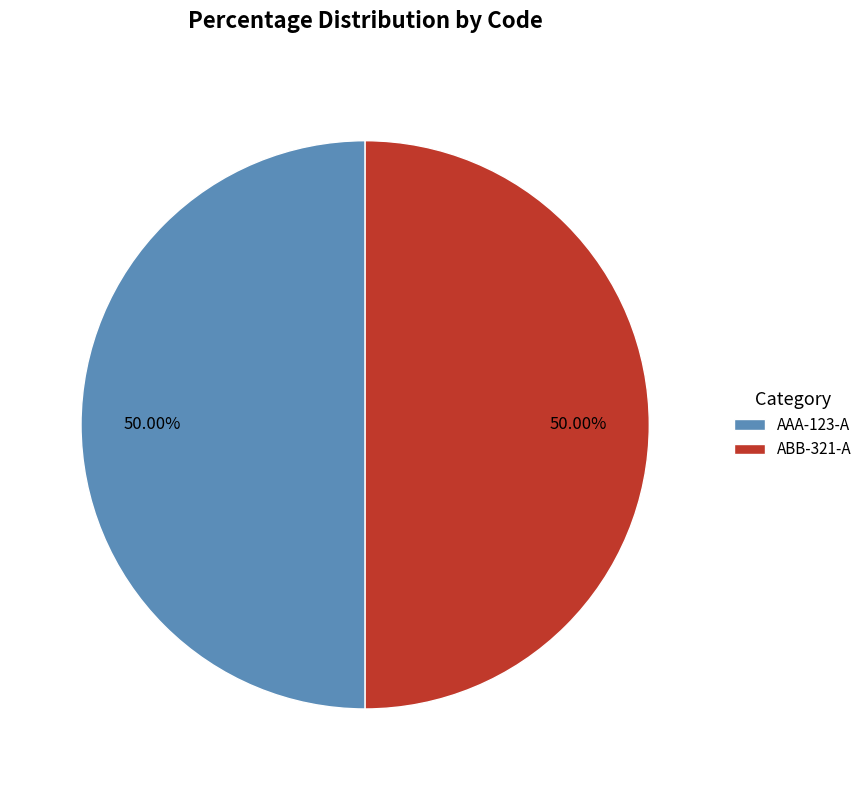

Count the number of slices in the pie.

2